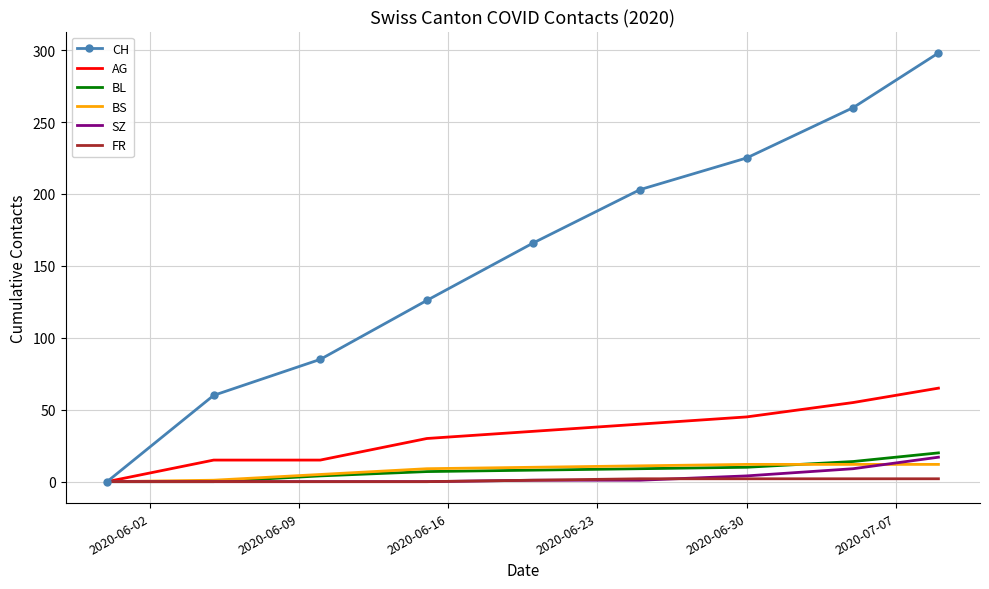

What are all the series names shown in the legend?

CH, AG, BL, BS, SZ, FR